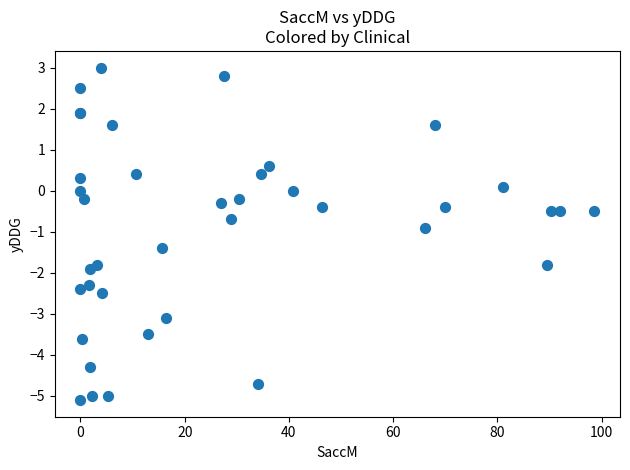

What Y value in the scatter plot is closest to -1?

-0.9